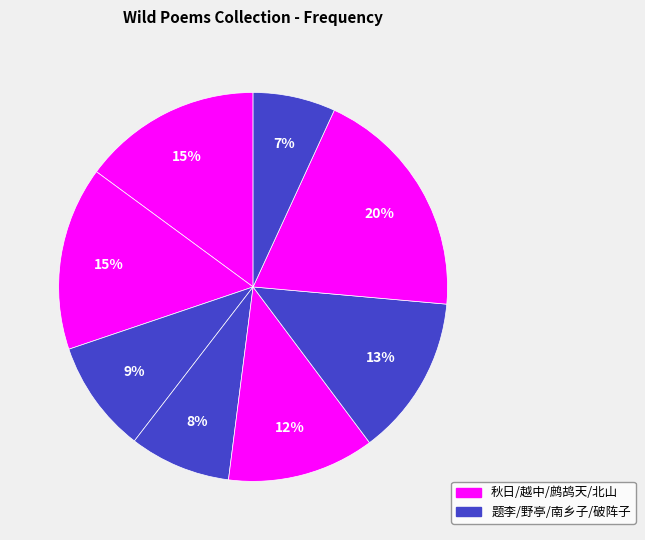

Rank the categories by value from lowest to highest.

破阵子 一九五○年一月，真儿将随二野军政大学入川，赋此送行, 野亭公杂咏六首 其二 野阁, 题李都阃履历七首 其二 野狐庄, 鹧鸪天 其二 野塘即事, 南乡子 其二 野泊值小寒日，敬借家大人韵, 秋日山居四首 其二 野步, 越中五咏 其二 野望宴集, 北山别业三十八咏 其三十二 野芳园